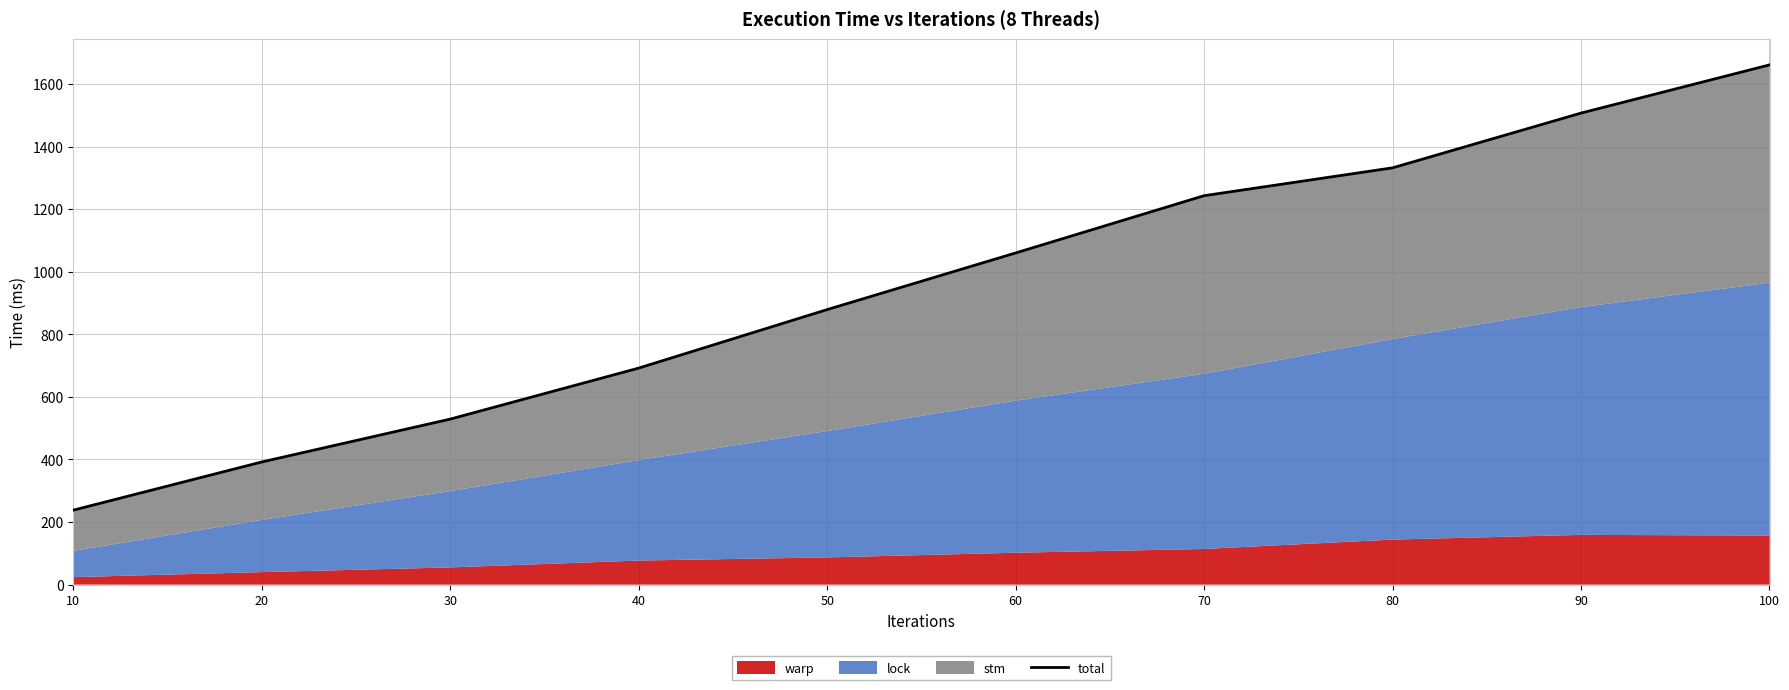

What is the smallest value displayed?

238